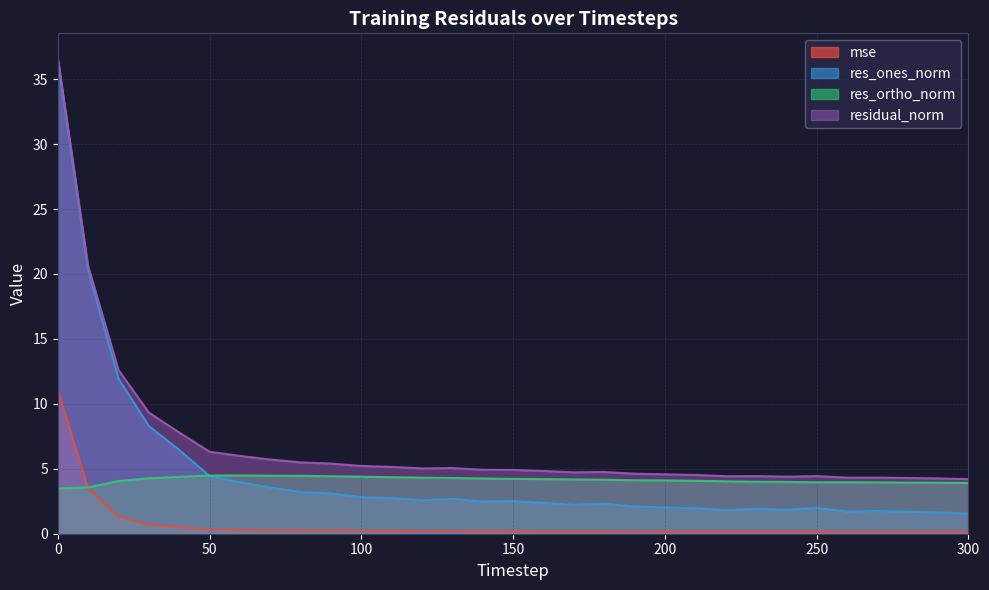

True or false: residual_norm and mse intersect in this chart.

False